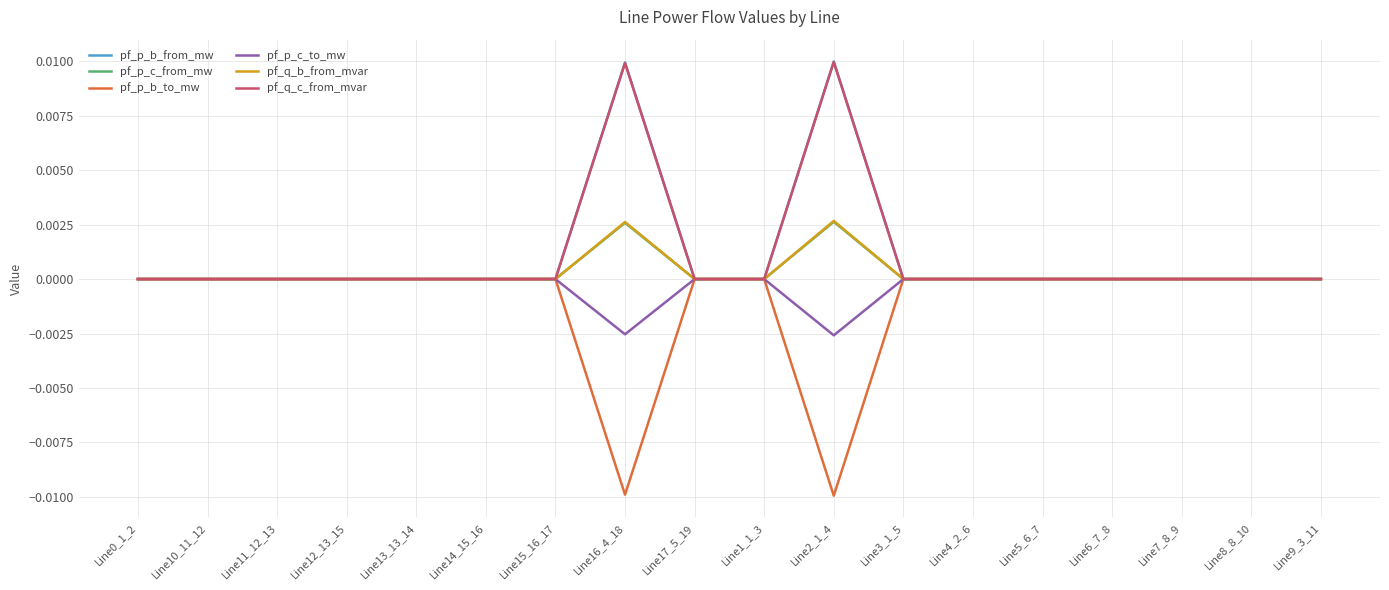

Is it true that pf_p_c_from_mw equals -0.0 at Line6_7_8?

True